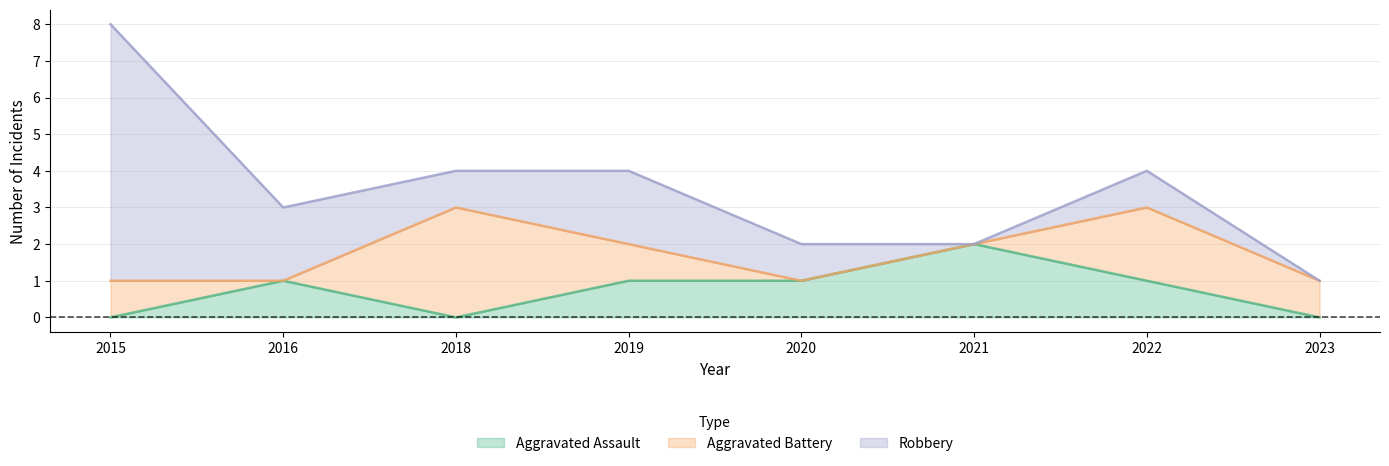

Read the Robbery value at 2018.

1